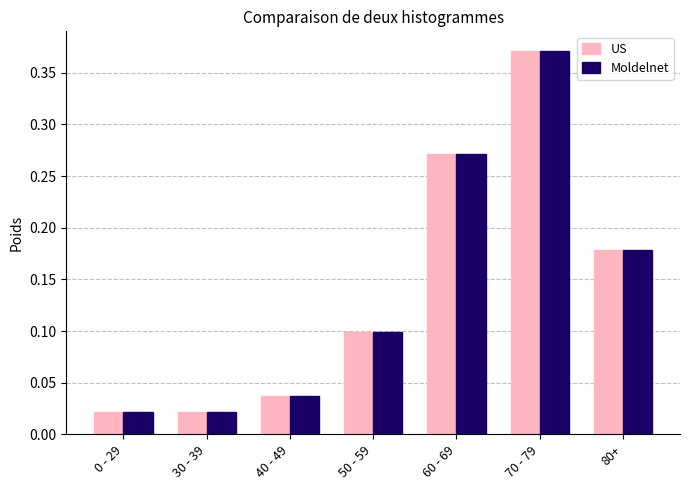

How many series are shown in this chart?

2